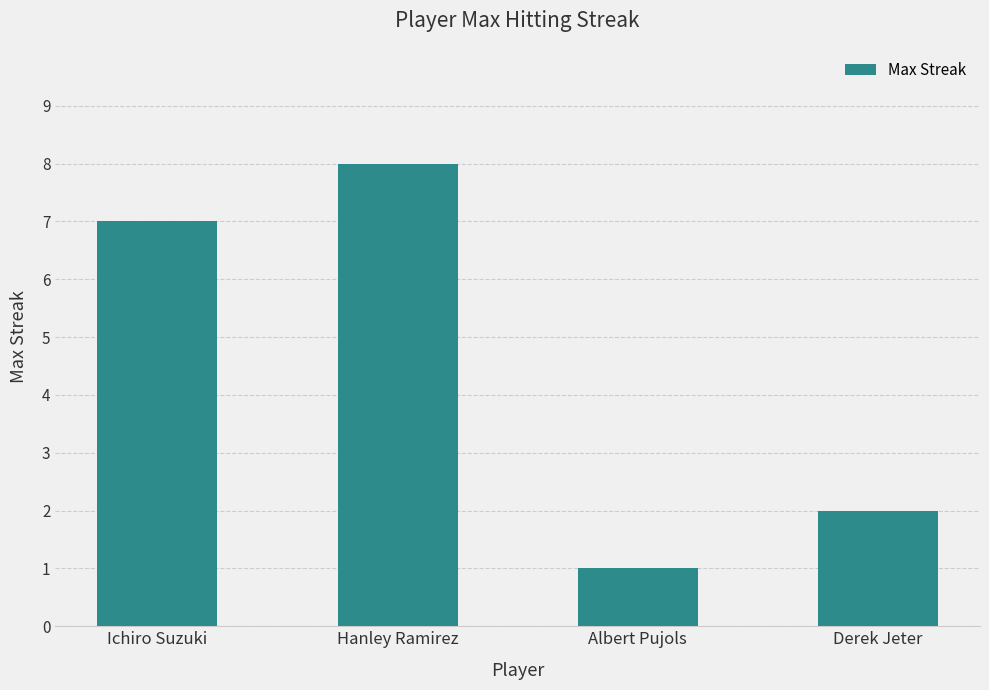

Rank the categories by value from highest to lowest.

Hanley Ramirez, Ichiro Suzuki, Derek Jeter, Albert Pujols